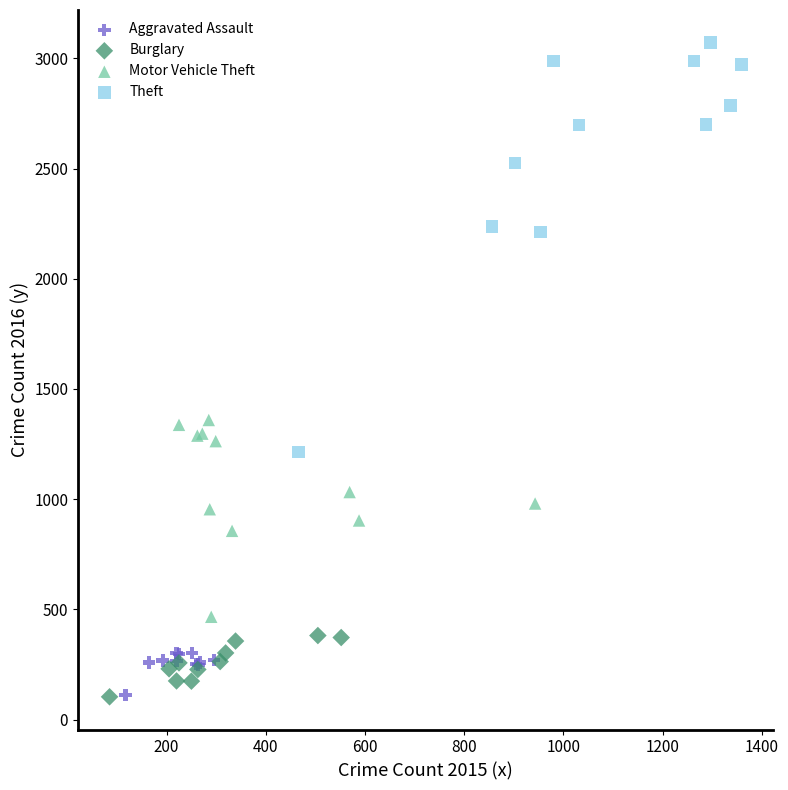

Which series has the largest Y range (max minus min)?

Theft